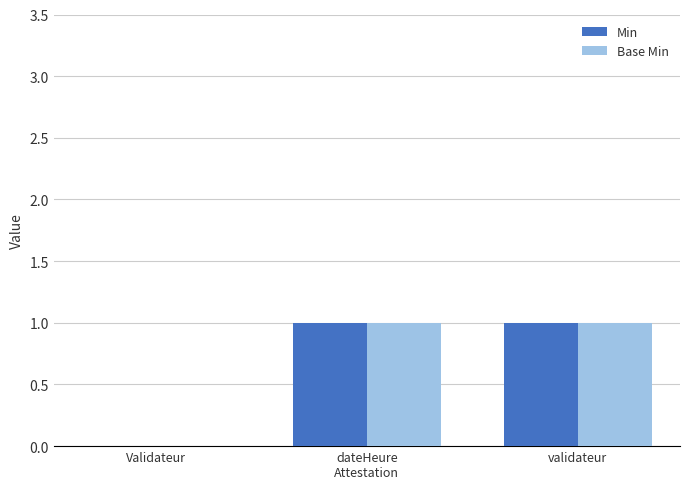

Is it true that Base Min equals 0 at validateur?

False